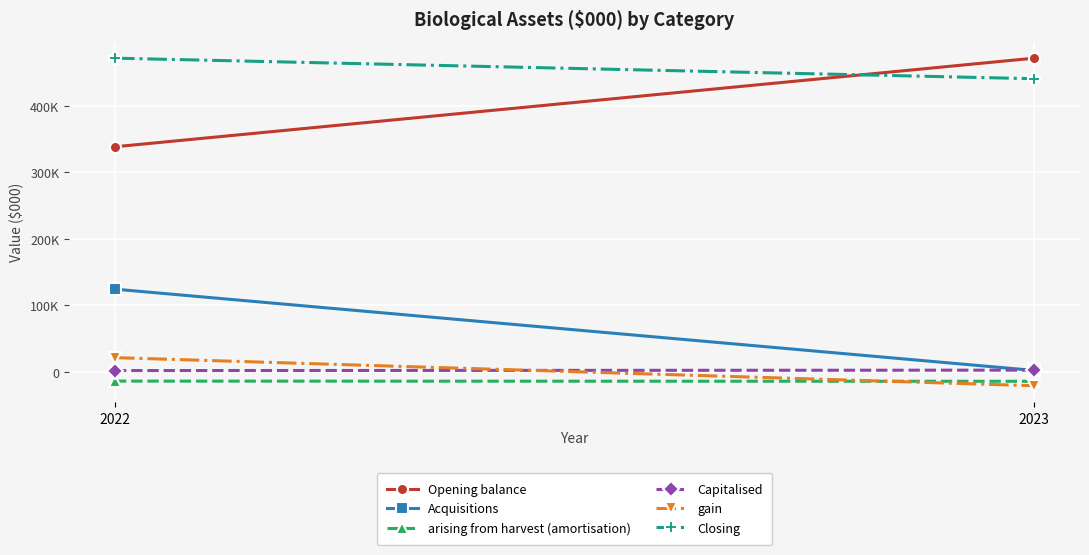

Is the value of gain at 2023 greater than the value of Acquisitions at 2022?

No